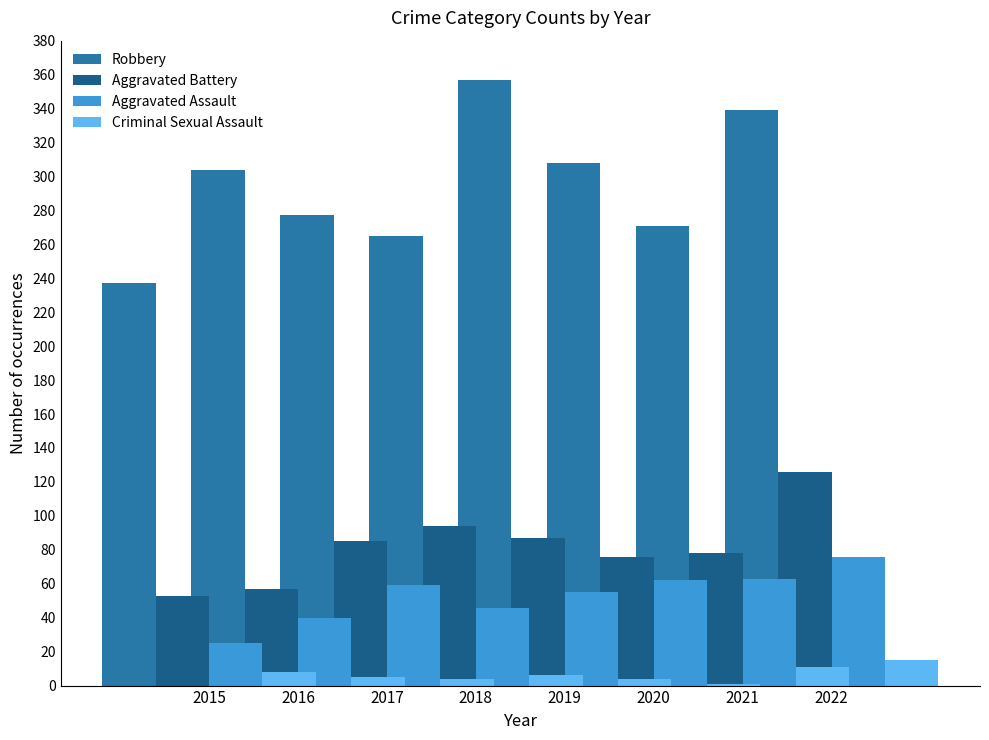

Are the bars horizontal?

No